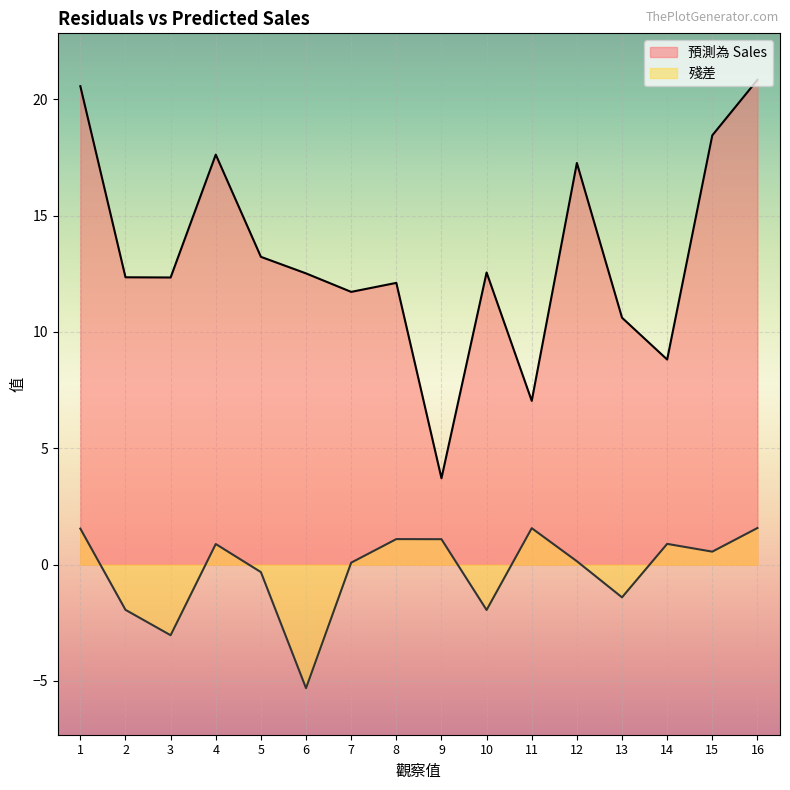

The 預測為 Sales series shows 12.3 at 3. True or false?

True